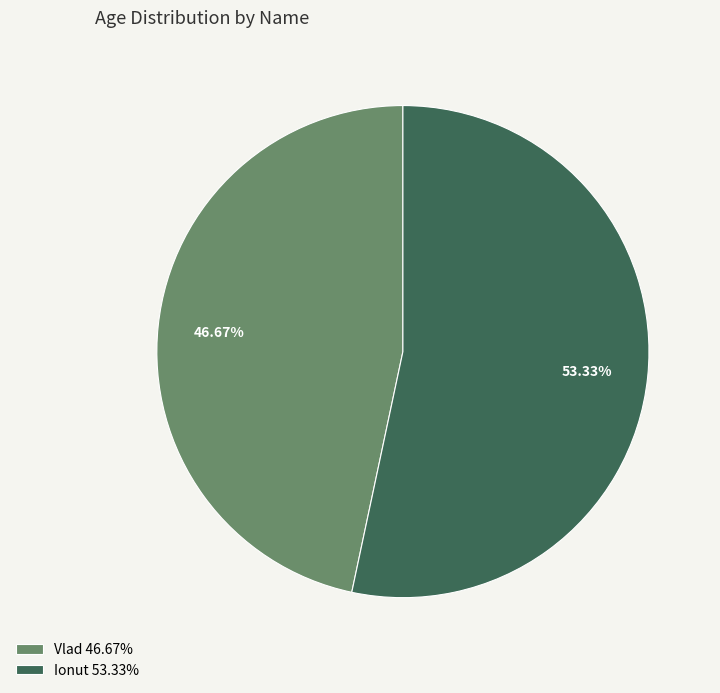

How many segments does this pie chart have?

2